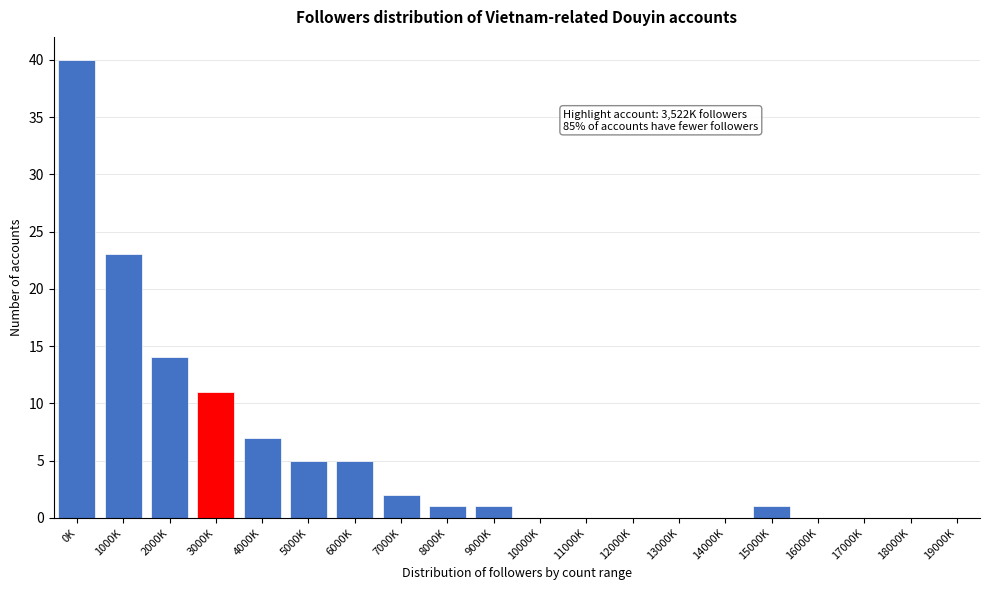

Reading left to right, transcribe all the data shown in this chart.

0K=40	1000K=23	2000K=14	3000K=11	4000K=7	5000K=5	6000K=5	7000K=2	8000K=1	9000K=1	10000K=0	11000K=0	12000K=0	13000K=0	14000K=0	15000K=1	16000K=0	17000K=0	18000K=0	19000K=0